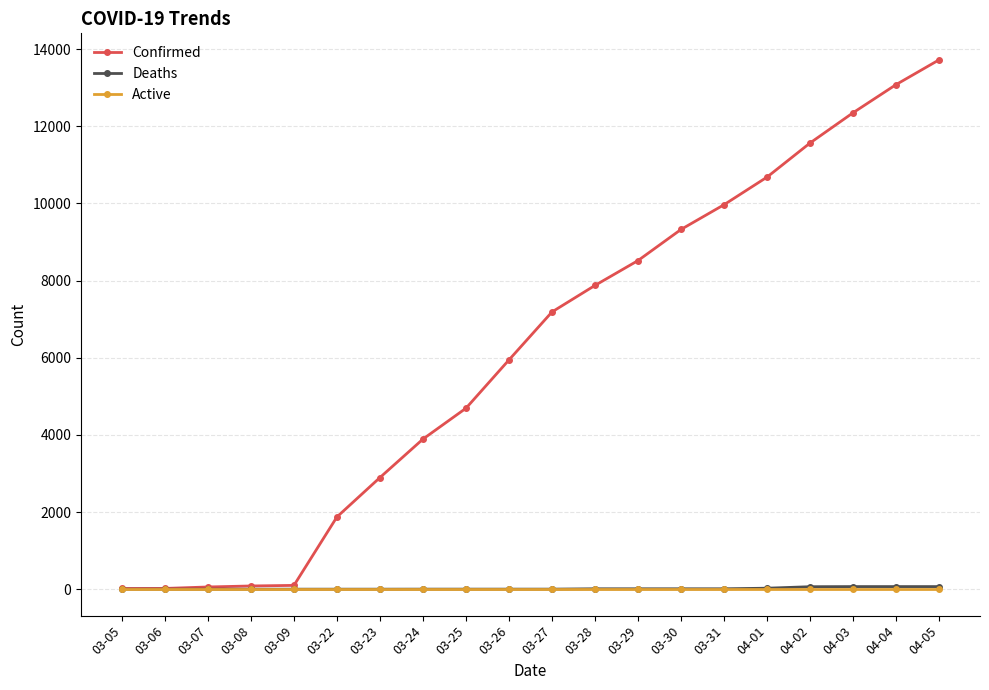

What is the label of the 13th point from the right?

03-24